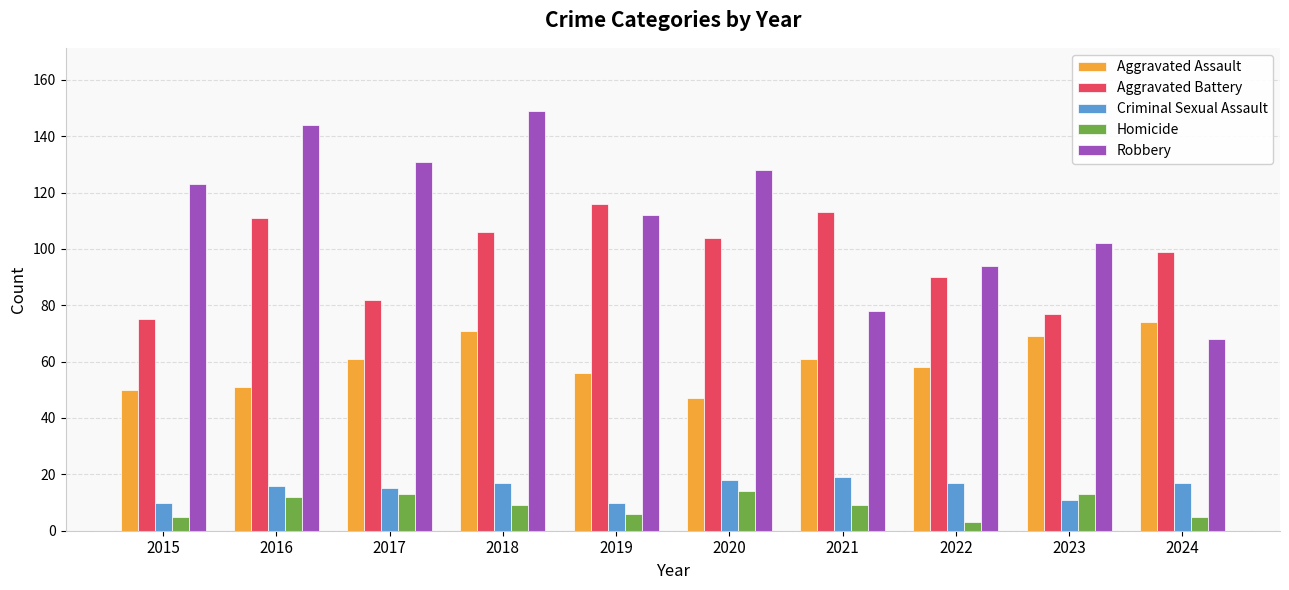

Reading left to right, transcribe all the data shown in this chart.

Aggravated Assault: 2015=50	2016=51	2017=61	2018=71	2019=56	2020=47	2021=61	2022=58	2023=69	2024=74
Aggravated Battery: 2015=75	2016=111	2017=82	2018=106	2019=116	2020=104	2021=113	2022=90	2023=77	2024=99
Criminal Sexual Assault: 2015=10	2016=16	2017=15	2018=17	2019=10	2020=18	2021=19	2022=17	2023=11	2024=17
Homicide: 2015=5	2016=12	2017=13	2018=9	2019=6	2020=14	2021=9	2022=3	2023=13	2024=5
Robbery: 2015=123	2016=144	2017=131	2018=149	2019=112	2020=128	2021=78	2022=94	2023=102	2024=68